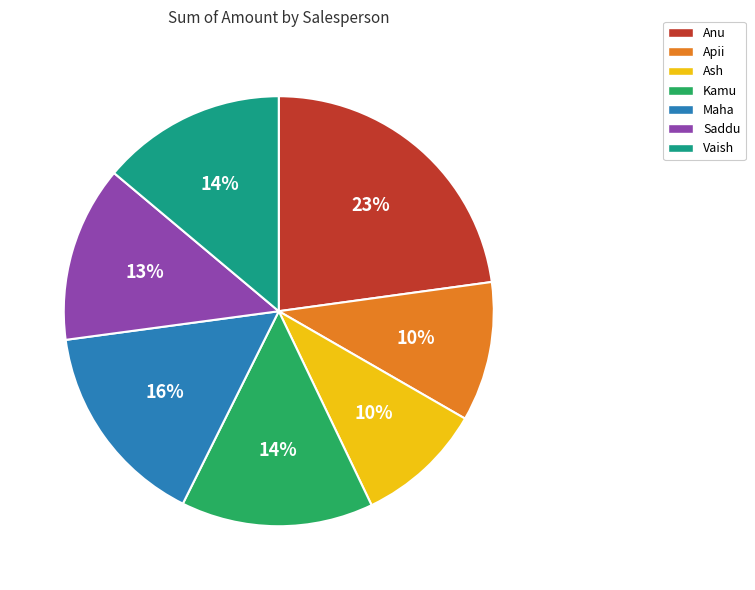

Does any single category account for the majority?

No